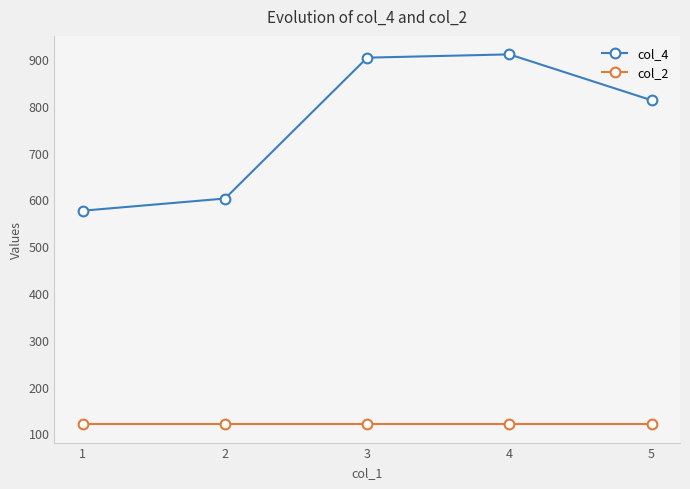

List the labels in order of col_4 value, largest first.

4, 3, 5, 2, 1